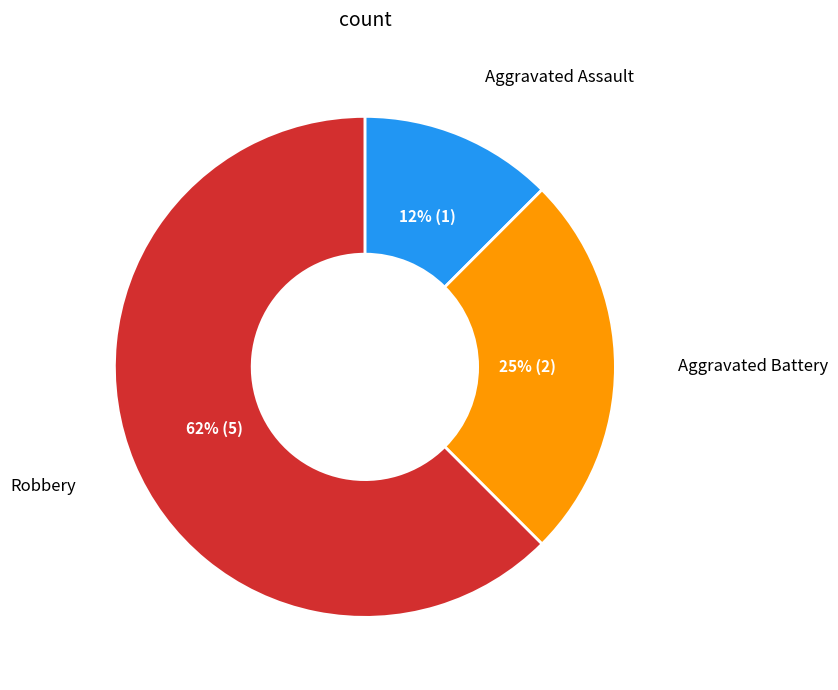

Which has a higher value, Robbery or Aggravated Battery?

Robbery